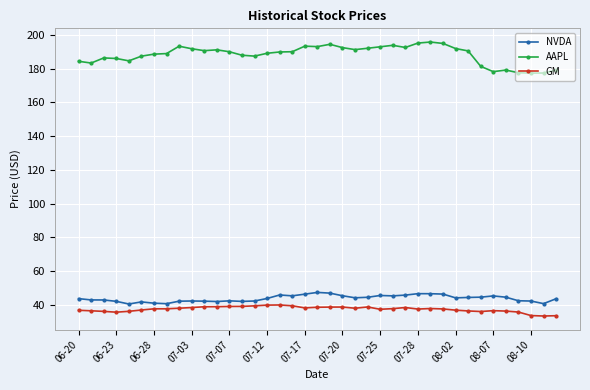

Which series has the largest total across all categories?

AAPL